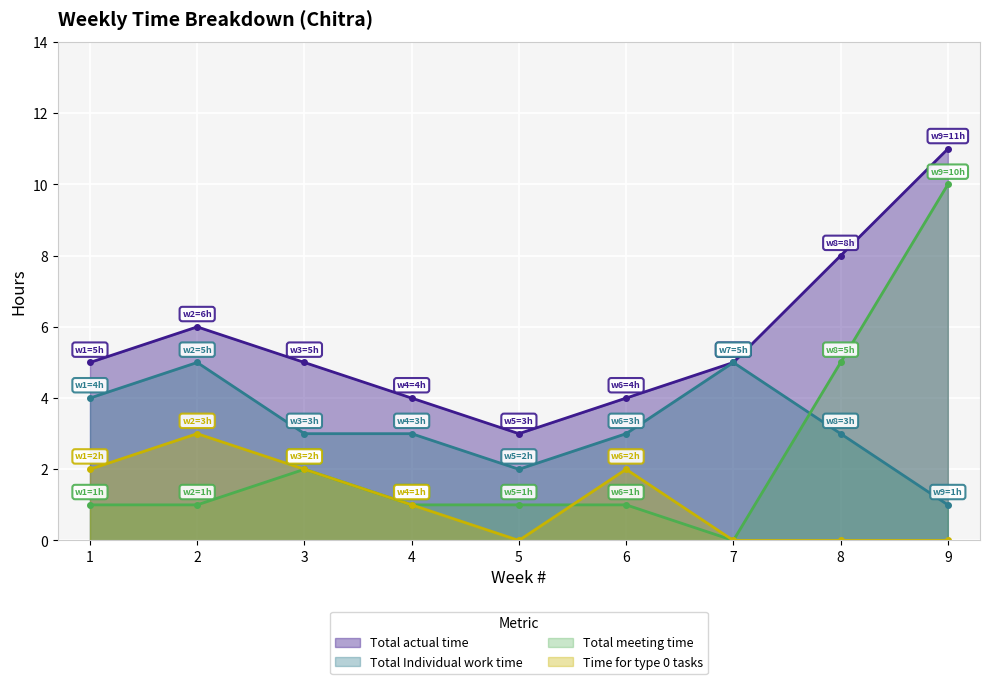

Reading left to right, list all the values displayed in this chart.

Total actual time: 1=5	2=6	3=5	4=4	5=3	6=4	7=5	8=8	9=11
Total Individual work time: 1=4	2=5	3=3	4=3	5=2	6=3	7=5	8=3	9=1
Total meeting time: 1=1	2=1	3=2	4=1	5=1	6=1	7=0	8=5	9=10
Time for type 0 tasks: 1=2	2=3	3=2	4=1	5=0	6=2	7=0	8=0	9=0